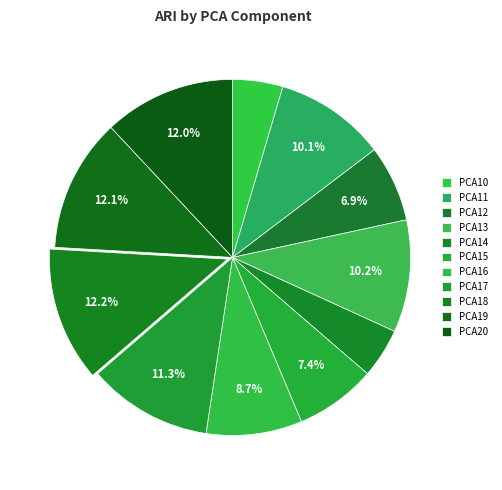

Which category has the biggest portion of the pie?

PCA18